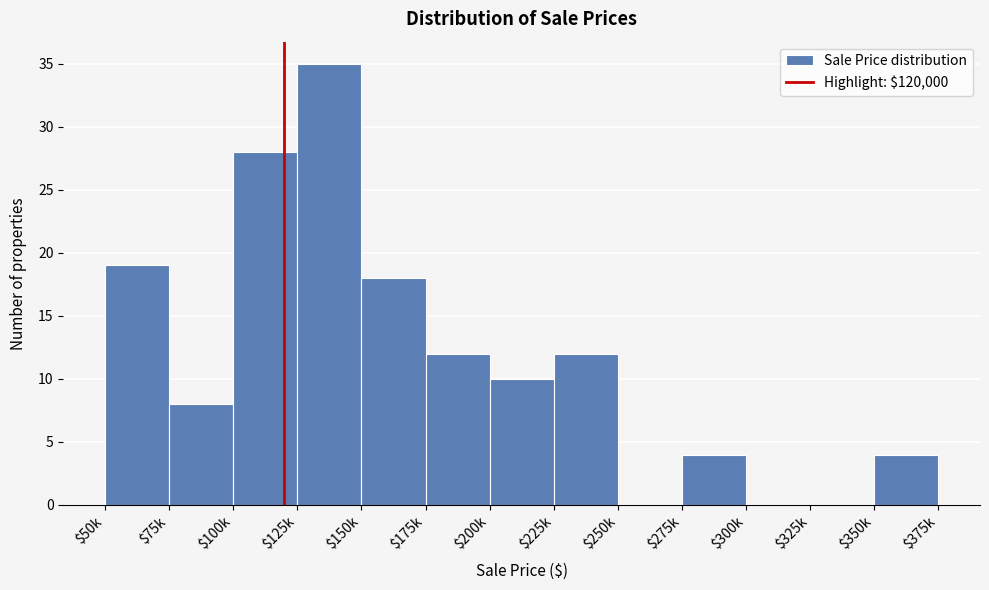

The value at $150k is 29. True or false?

False